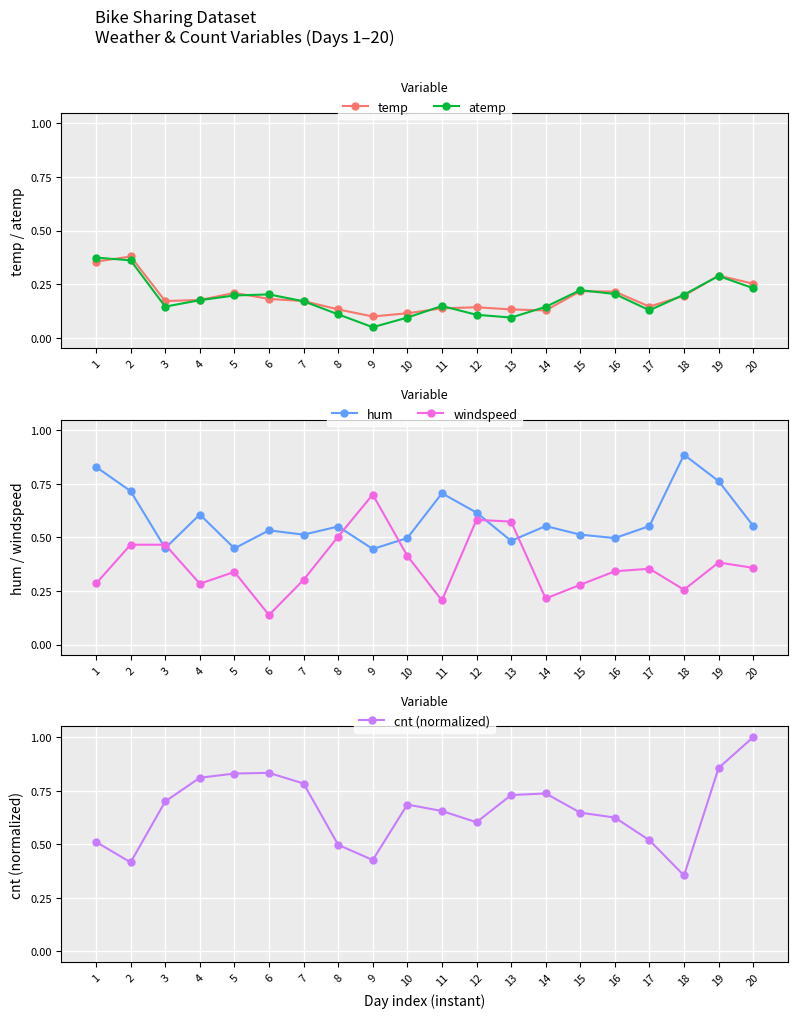

After their last crossing, which series has the higher values: windspeed or temp?

windspeed